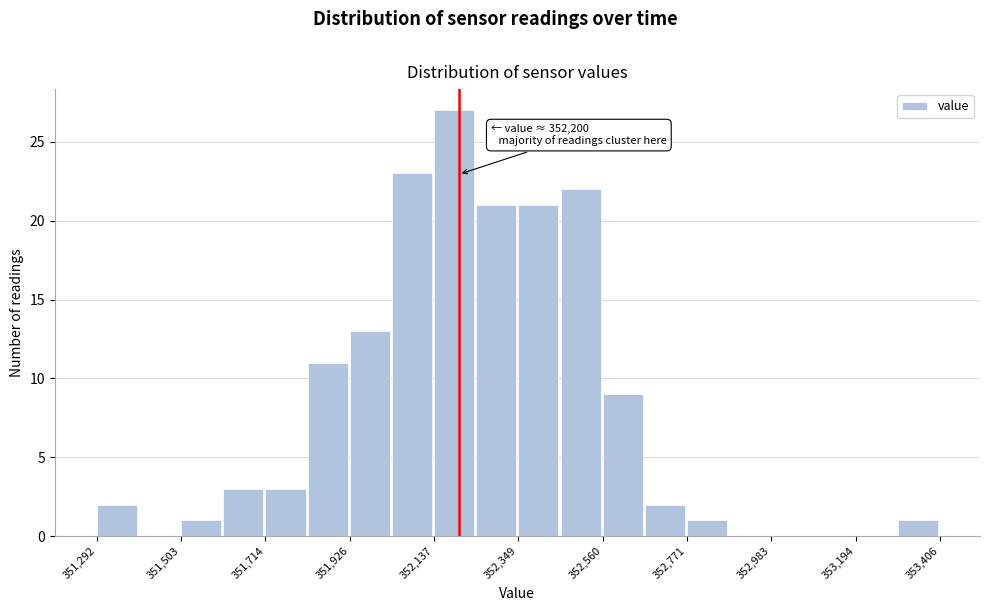

Read against the x-axis, roughly where is the centre of the tallest bar?

352200